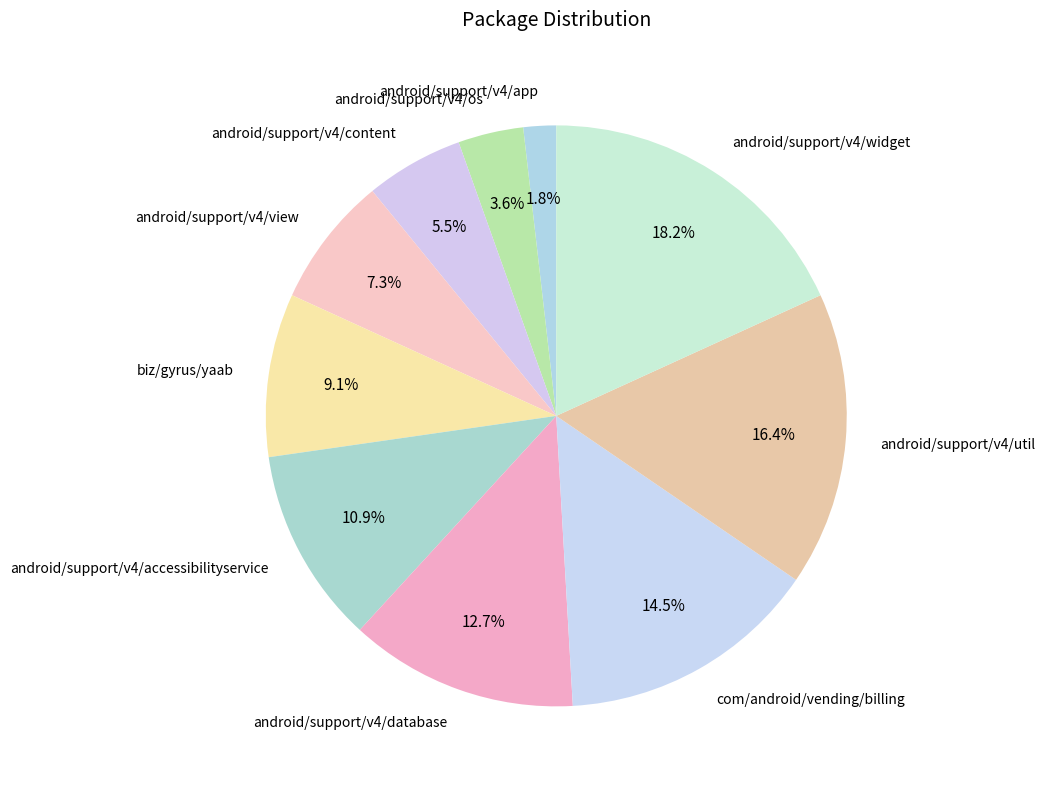

To the nearest percent, what portion does android/support/v4/view represent?

7%